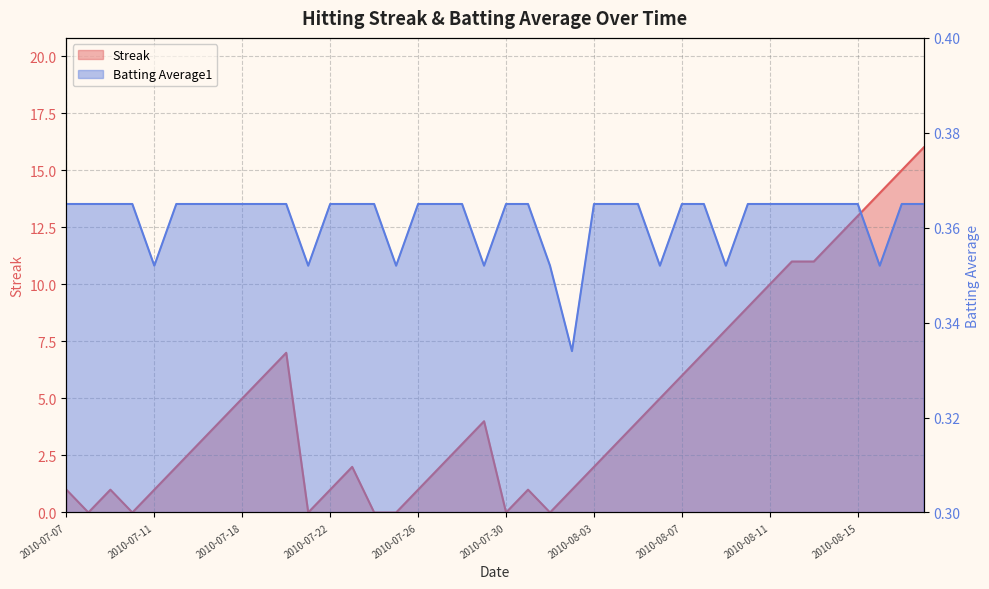

What value does the Streak series have at 16?

1.0